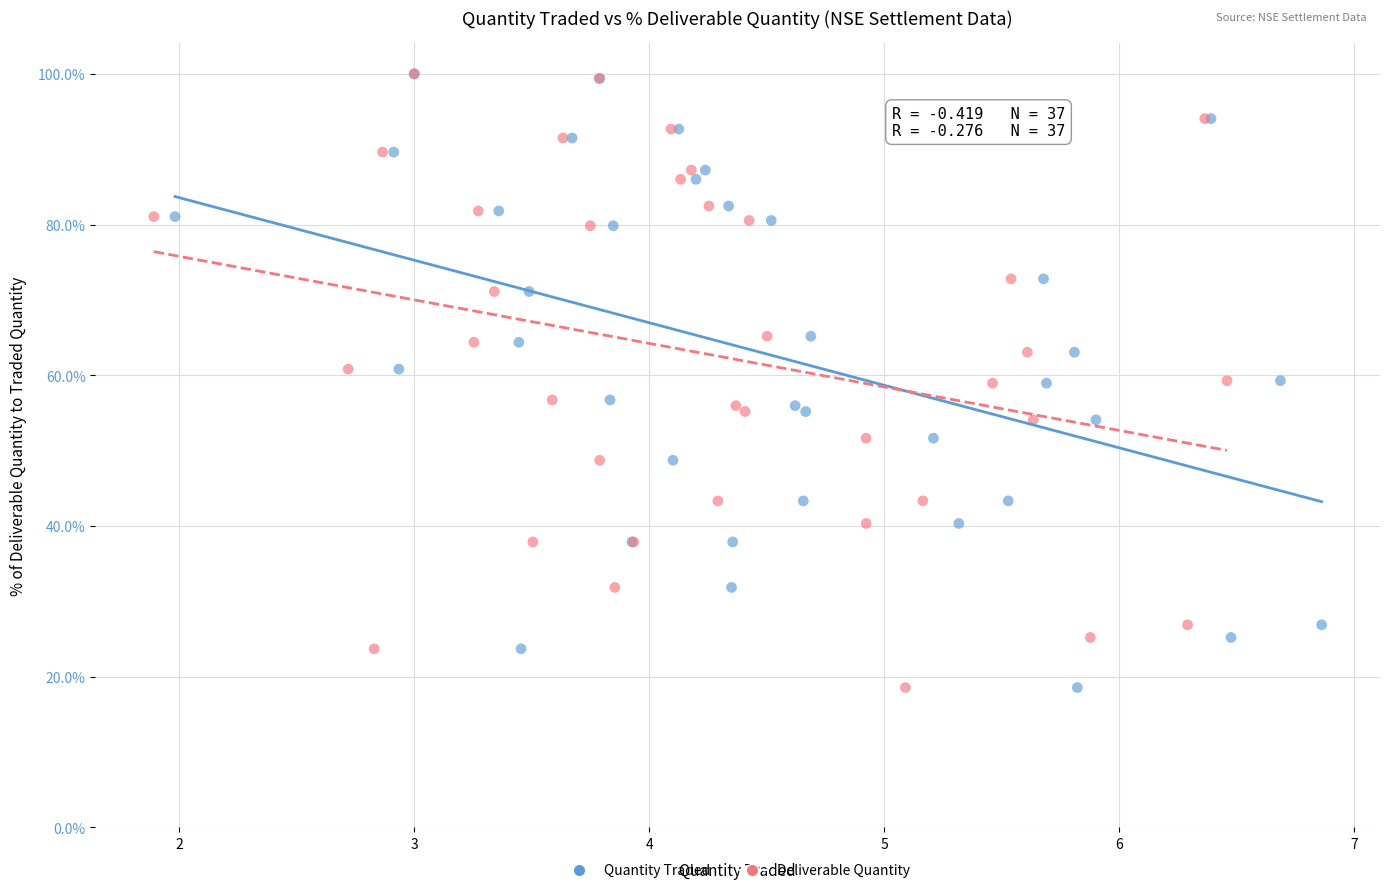

What are all the series names shown in the legend?

Quantity Traded, Deliverable Quantity